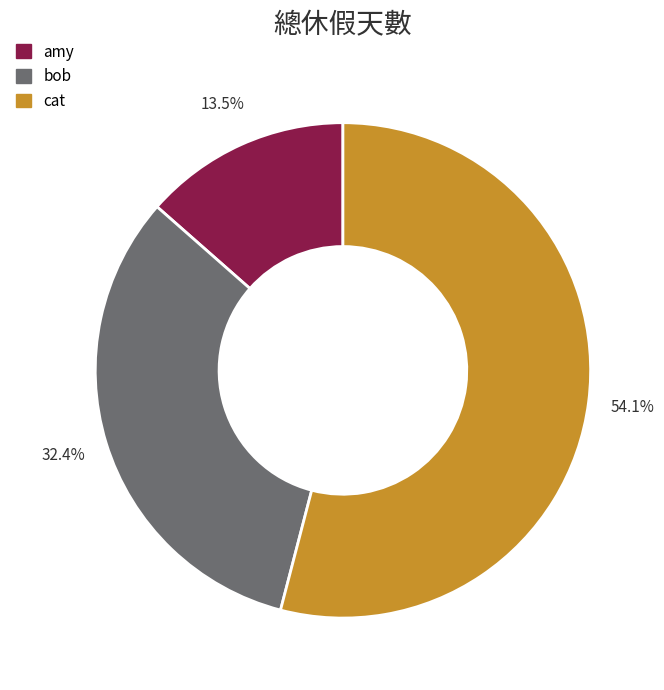

Approximately how many times larger is the value at bob compared to amy?

2.4